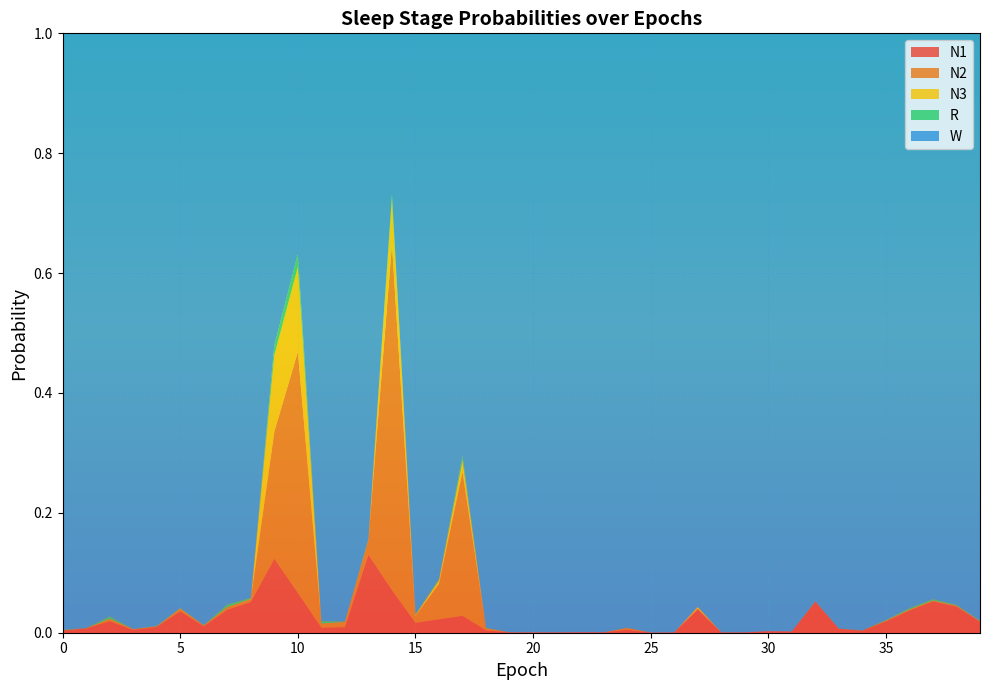

Reading right to left, transcribe all the data shown in this chart.

N1: 0.0	0.0	0.1	0.0	0.0	0.0	0.0	0.1	0.0	0.0	0.0	0.0	0.0	0.0	0.0	0.0	0.0	0.0	0.0	0.0	0.0	0.0	0.0	0.0	0.0	0.1	0.1	0.0	0.0	0.1	0.1	0.1	0.0	0.0	0.0	0.0	0.0	0.0	0.0	0.0
N2: 0.0	0.0	0.0	0.0	0.0	0.0	0.0	0.0	0.0	0.0	0.0	0.0	0.0	0.0	0.0	0.0	0.0	0.0	0.0	0.0	0.0	0.0	0.2	0.1	0.0	0.6	0.0	0.0	0.0	0.4	0.2	0.0	0.0	0.0	0.0	0.0	0.0	0.0	0.0	0.0
N3: 0.0	0.0	0.0	0.0	0.0	0.0	0.0	0.0	0.0	0.0	0.0	0.0	0.0	0.0	0.0	0.0	0.0	0.0	0.0	0.0	0.0	0.0	0.0	0.0	0.0	0.1	0.0	0.0	0.0	0.1	0.1	0.0	0.0	0.0	0.0	0.0	0.0	0.0	0.0	0.0
R: 0.0	0.0	0.0	0.0	0.0	0.0	0.0	0.0	0.0	0.0	0.0	0.0	0.0	0.0	0.0	0.0	0.0	0.0	0.0	0.0	0.0	0.0	0.0	0.0	0.0	0.0	0.0	0.0	0.0	0.0	0.0	0.0	0.0	0.0	0.0	0.0	0.0	0.0	0.0	0.0
W: 1.0	1.0	0.9	1.0	1.0	1.0	1.0	0.9	1.0	1.0	1.0	1.0	1.0	1.0	1.0	1.0	1.0	1.0	1.0	1.0	1.0	1.0	0.7	0.9	1.0	0.3	0.8	1.0	1.0	0.4	0.5	0.9	1.0	1.0	1.0	1.0	1.0	1.0	1.0	1.0